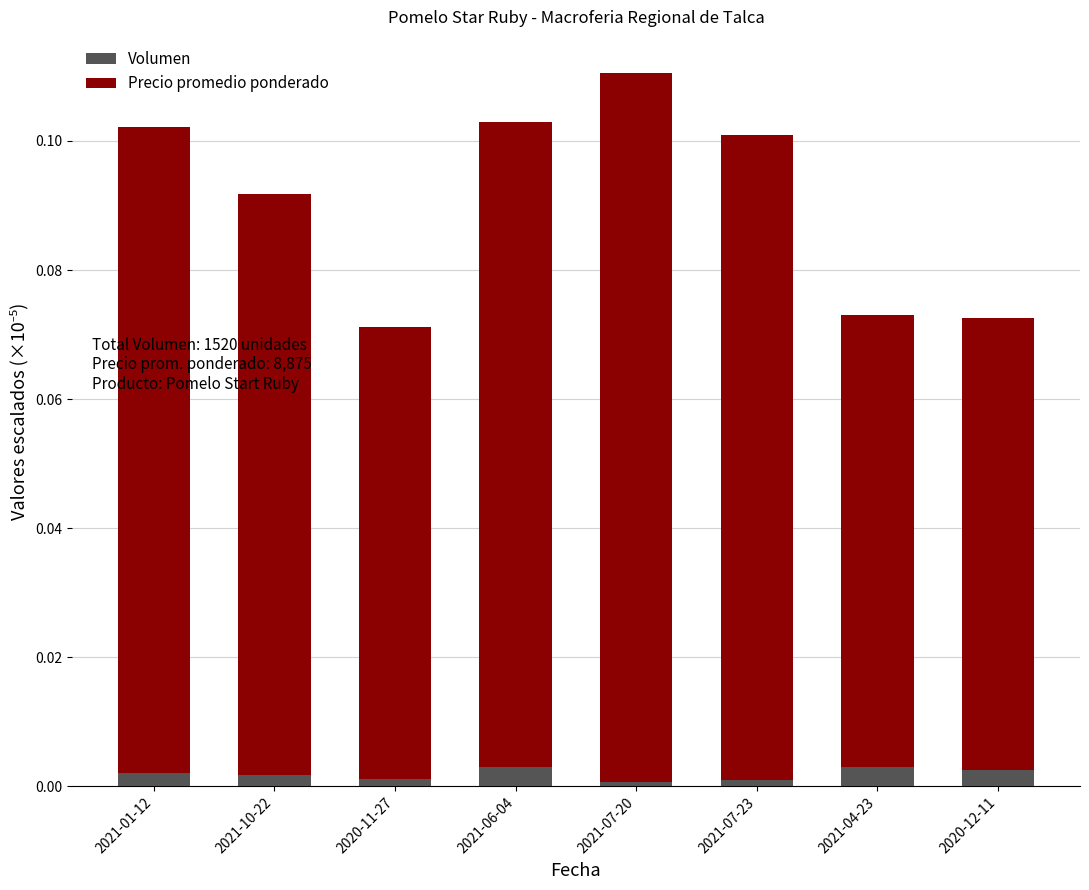

The value of Volumen at 2020-12-11 is 0.0. True or false?

True